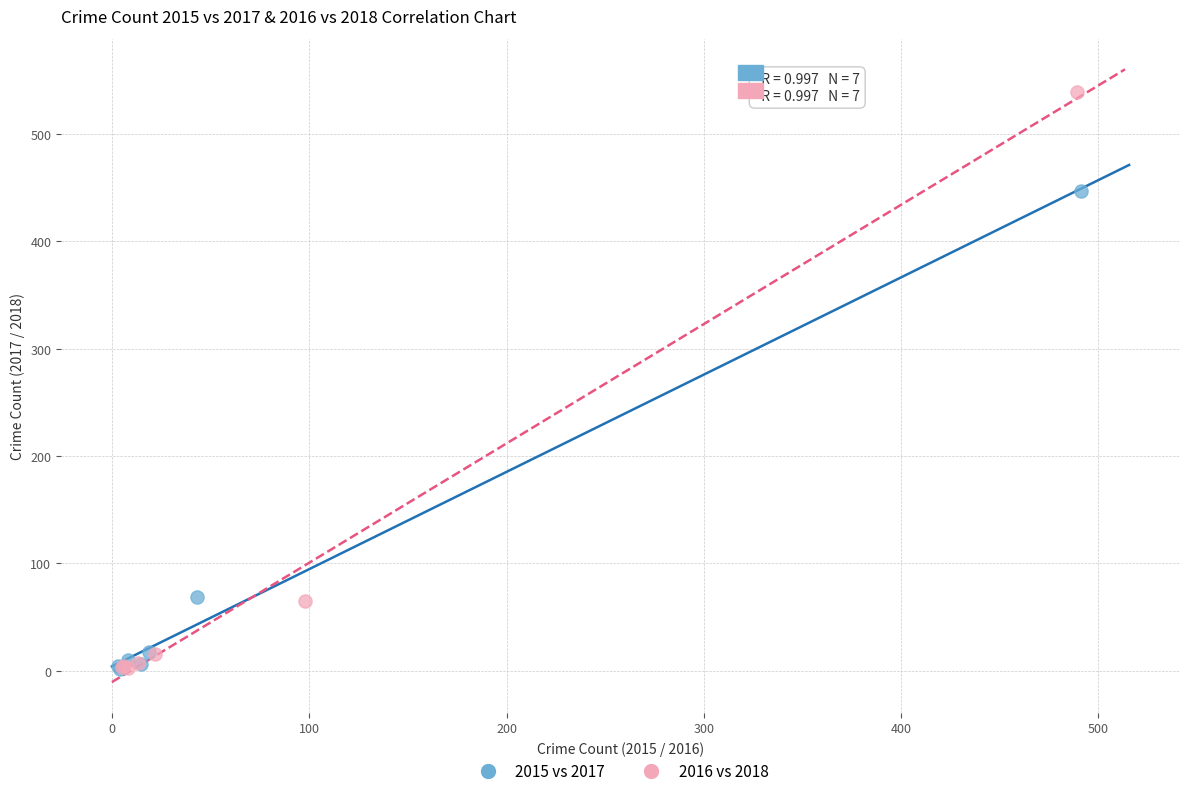

Which series has the largest Y range (max minus min)?

2016 vs 2018